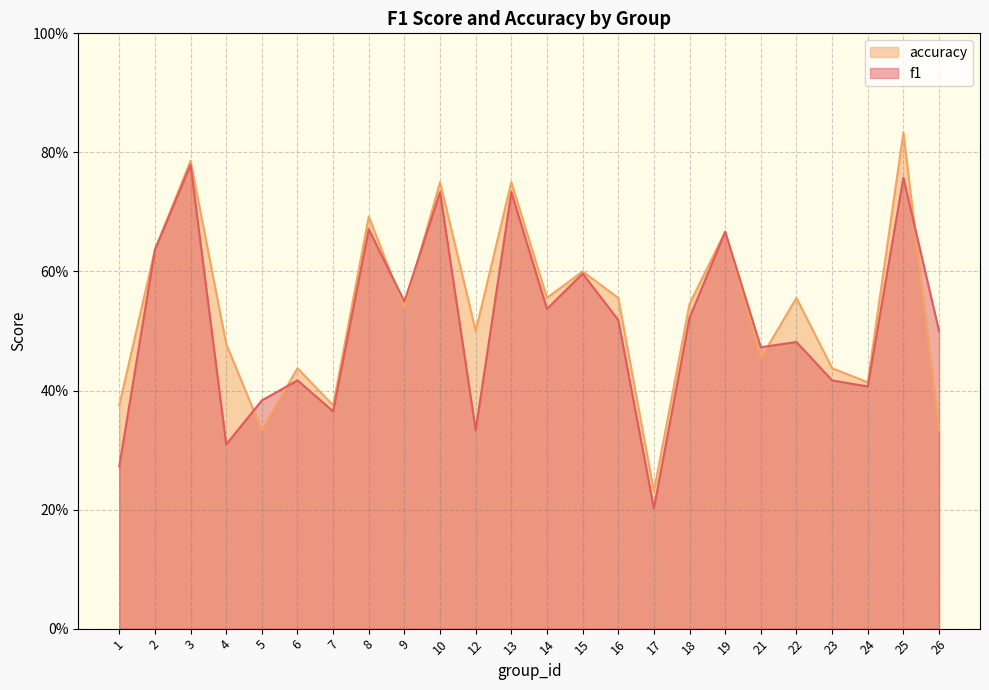

Reading left to right, what are all the values shown in this chart?

f1: 1=0.3	2=0.6	3=0.8	4=0.3	5=0.4	6=0.4	7=0.4	8=0.7	9=0.5	10=0.7	12=0.3	13=0.7	14=0.5	15=0.6	16=0.5	17=0.2	18=0.5	19=0.7	21=0.5	22=0.5	23=0.4	24=0.4	25=0.8	26=0.5
accuracy: 1=0.4	2=0.6	3=0.8	4=0.5	5=0.3	6=0.4	7=0.4	8=0.7	9=0.5	10=0.8	12=0.5	13=0.8	14=0.6	15=0.6	16=0.6	17=0.2	18=0.5	19=0.7	21=0.5	22=0.6	23=0.4	24=0.4	25=0.8	26=0.3